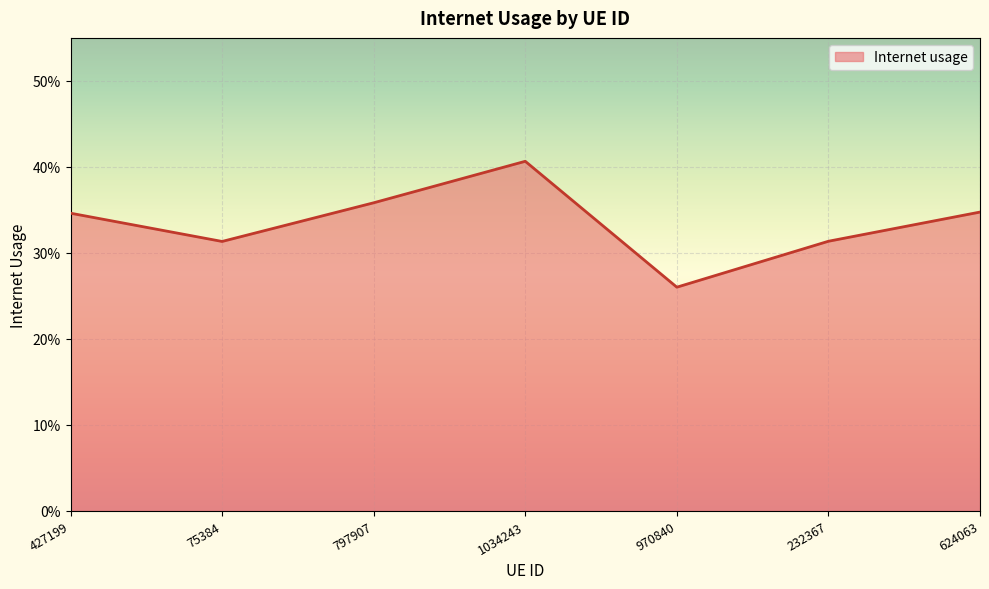

What is the value of the 2nd point from the left?

0.3